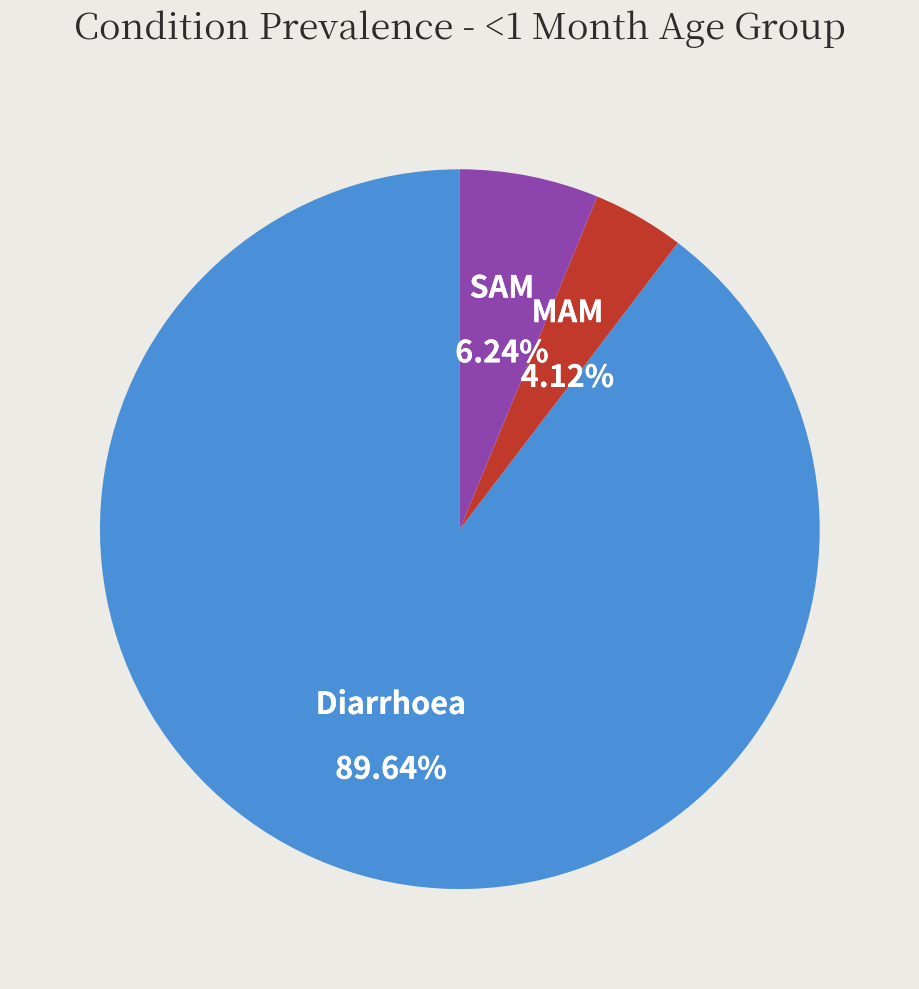

To the nearest percent, what is the combined percentage of Diarrhoea and SAM?

96%